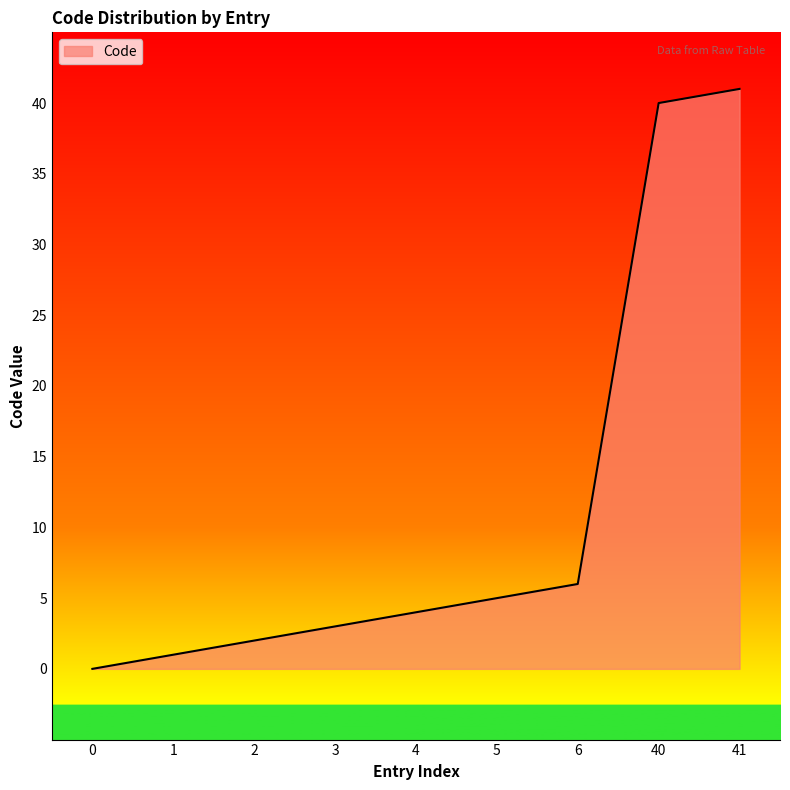

How many values are below 4?

4